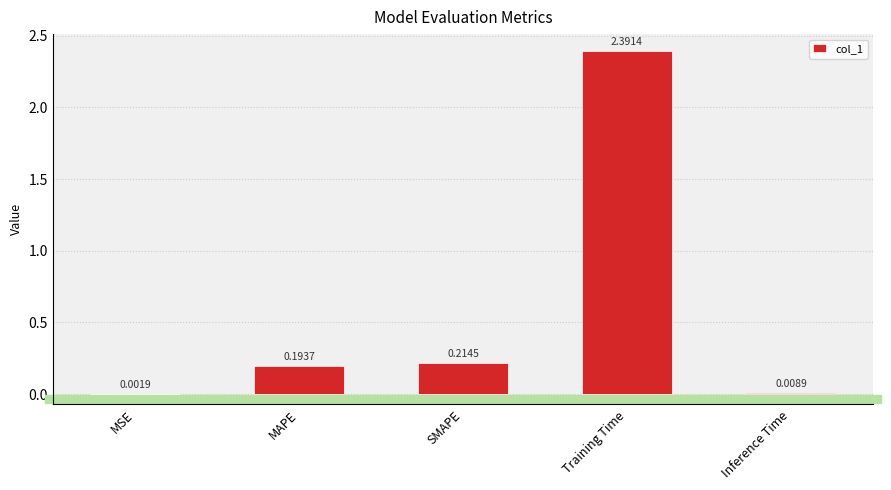

What is the sum of the values at Training Time and SMAPE?

2.6